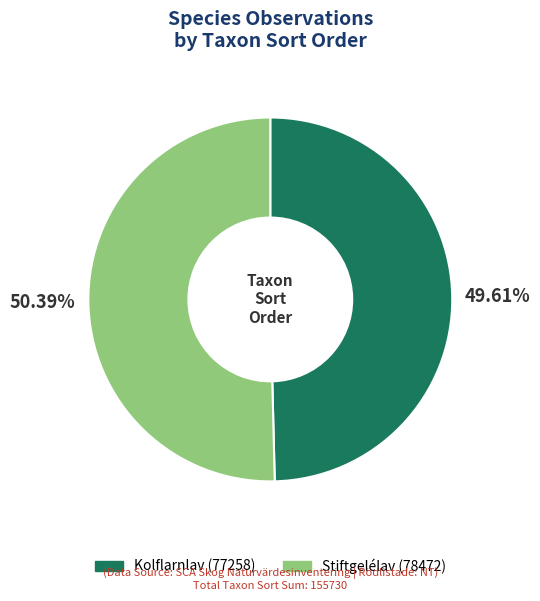

Is there a majority slice in this chart?

Yes